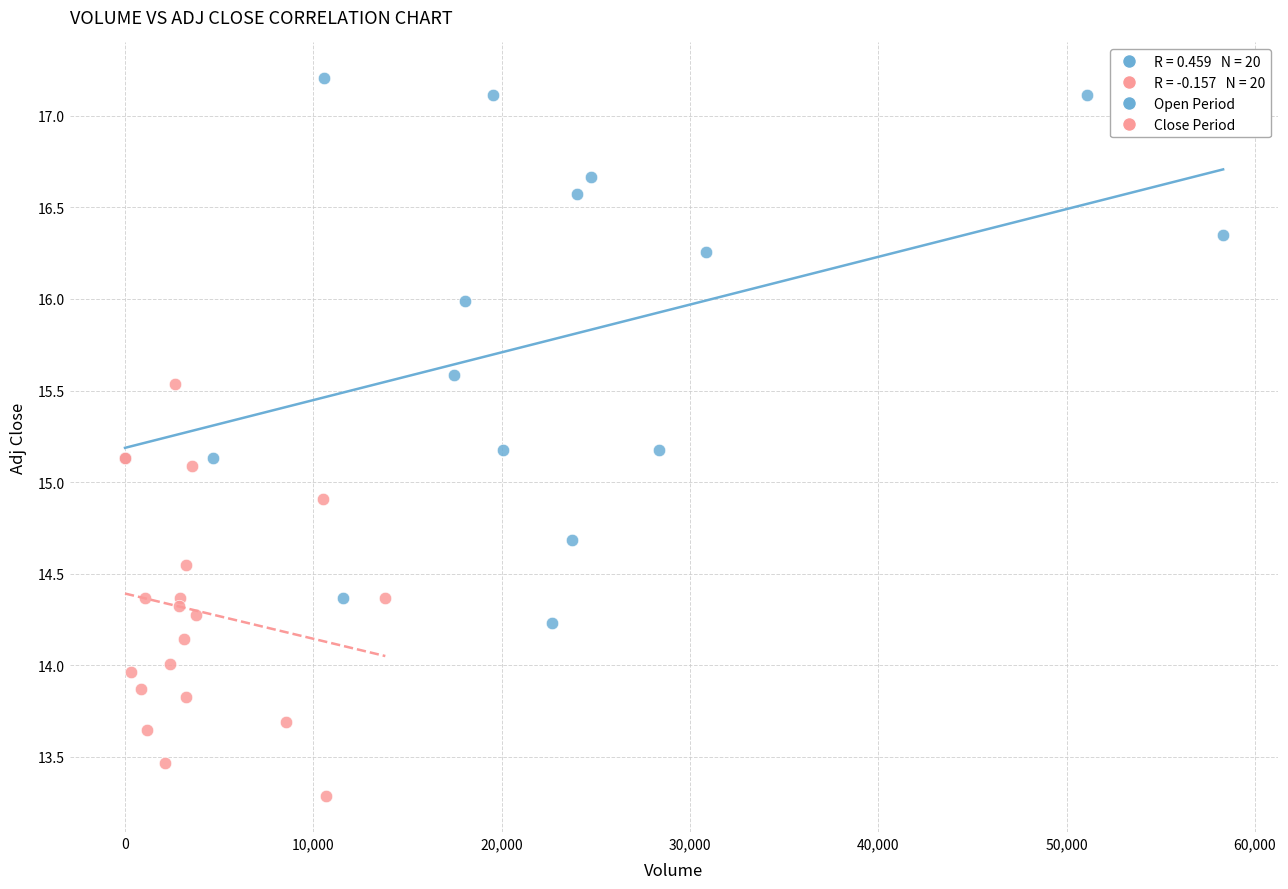

Which series reaches the maximum Y coordinate?

Open Period